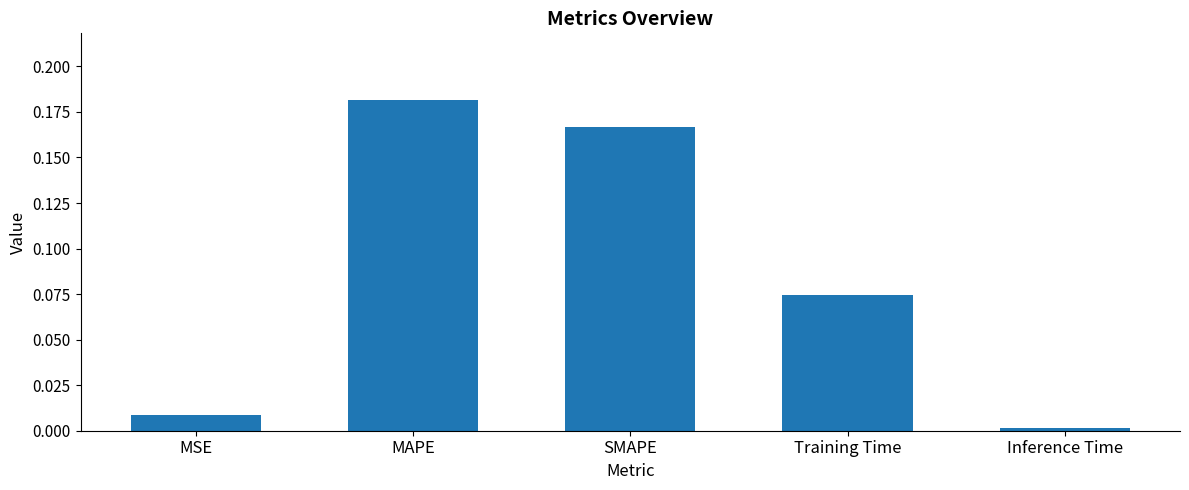

Is it true that the value at SMAPE is 0.3?

False